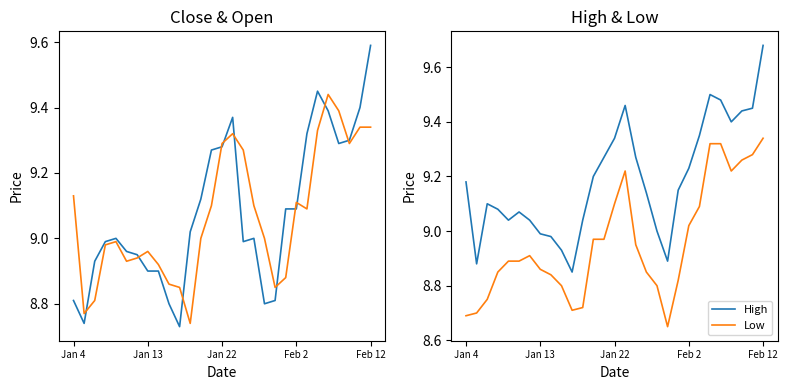

True or false: High and Low intersect in this chart.

False